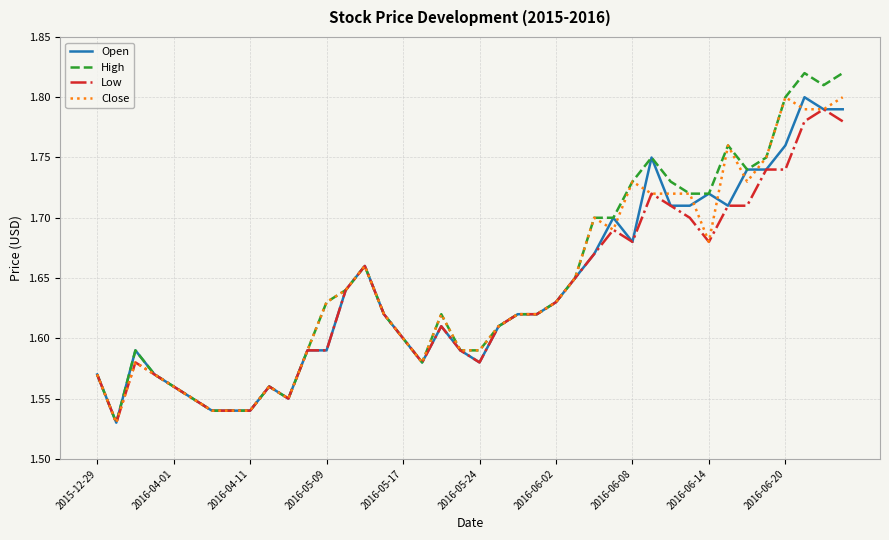

What are all the series names shown in the legend?

Open, High, Low, Close